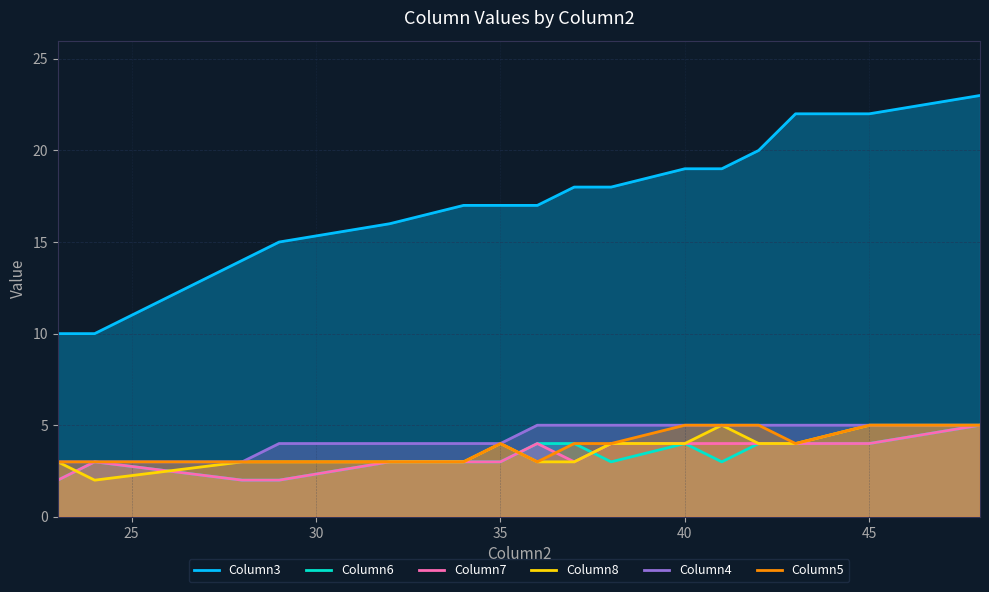

How many times do Column5 and Column7 cross each other?

2